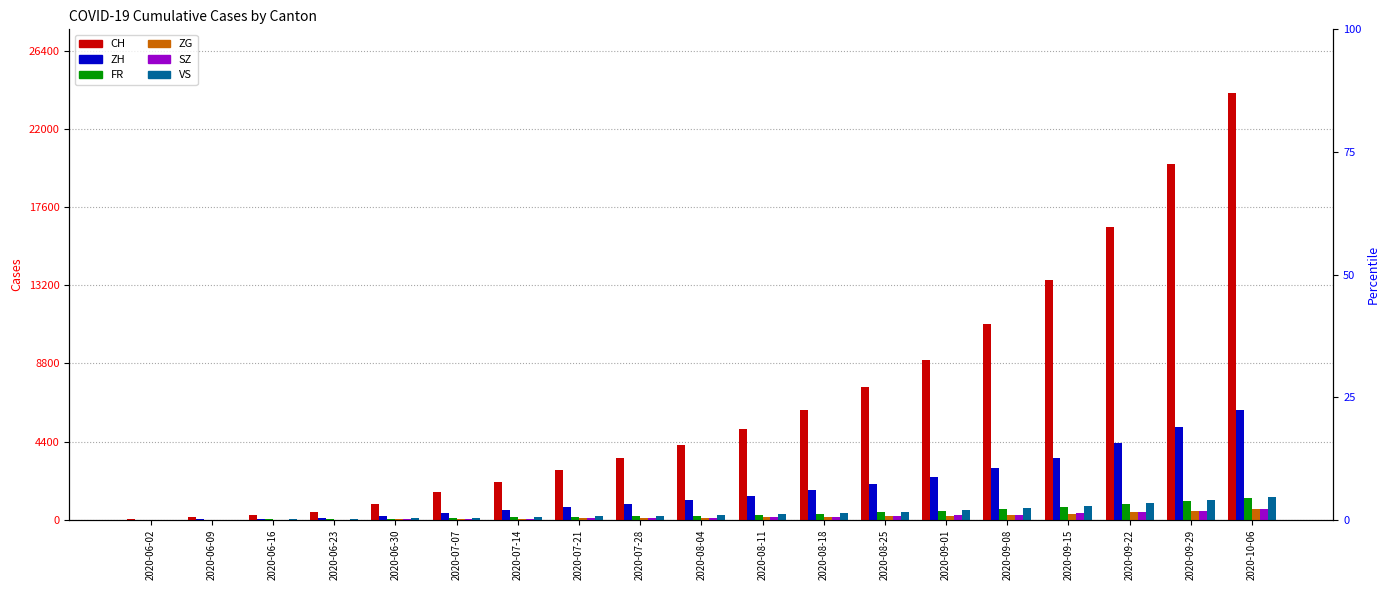

What is the lowest value of the VS series?

2